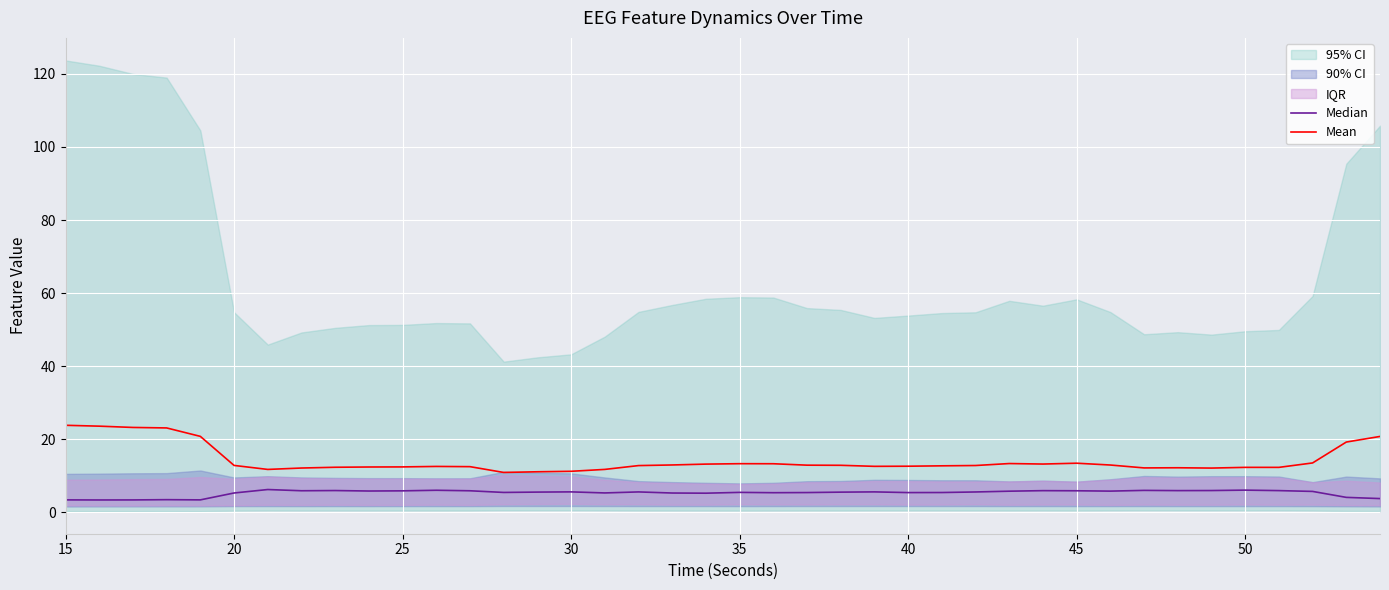

Which series has the largest range (max minus min)?

Mean